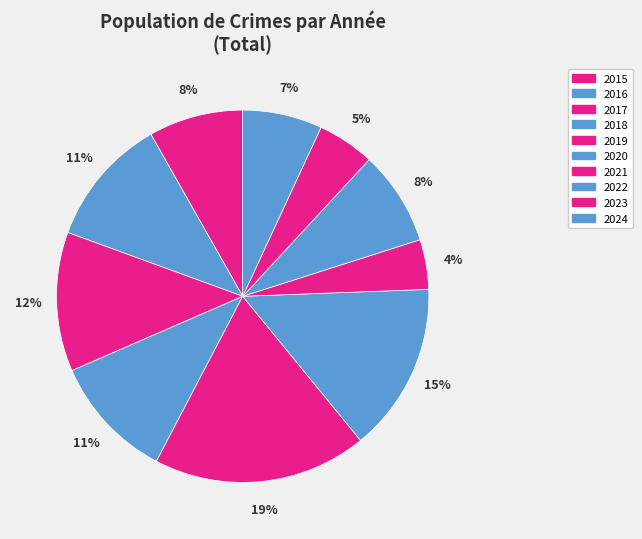

Does any single category account for the majority?

No